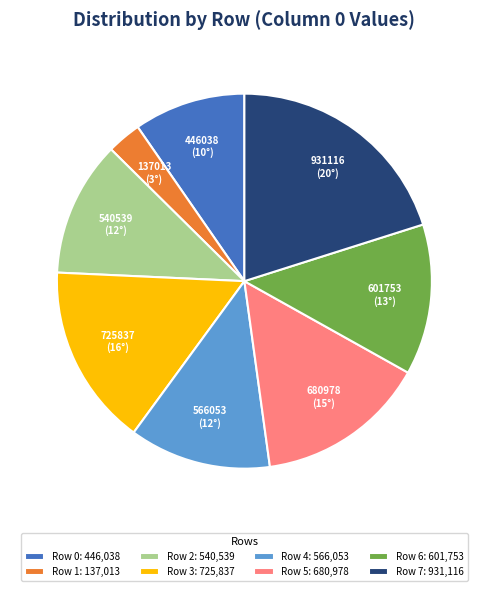

What is the largest slice in the pie chart?

Row 7